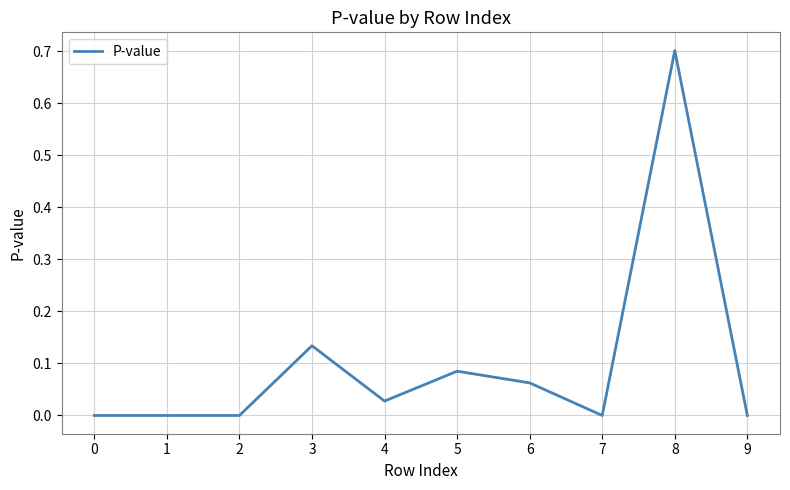

True or false: the data shows 0.0 at 4.

True